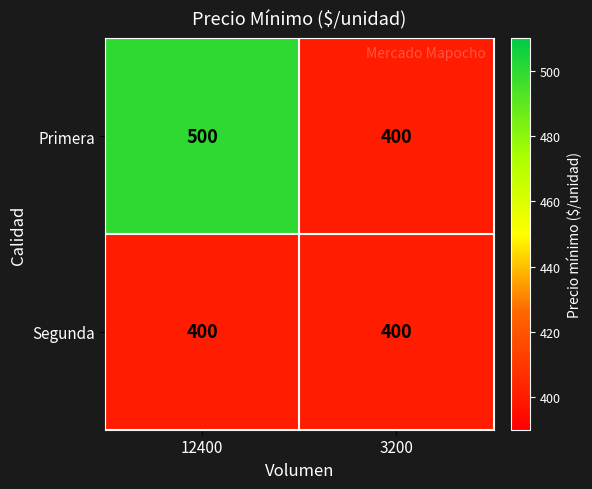

Reading left to right, extract all data points from this chart.

Primera: 500	400
Segunda: 400	400